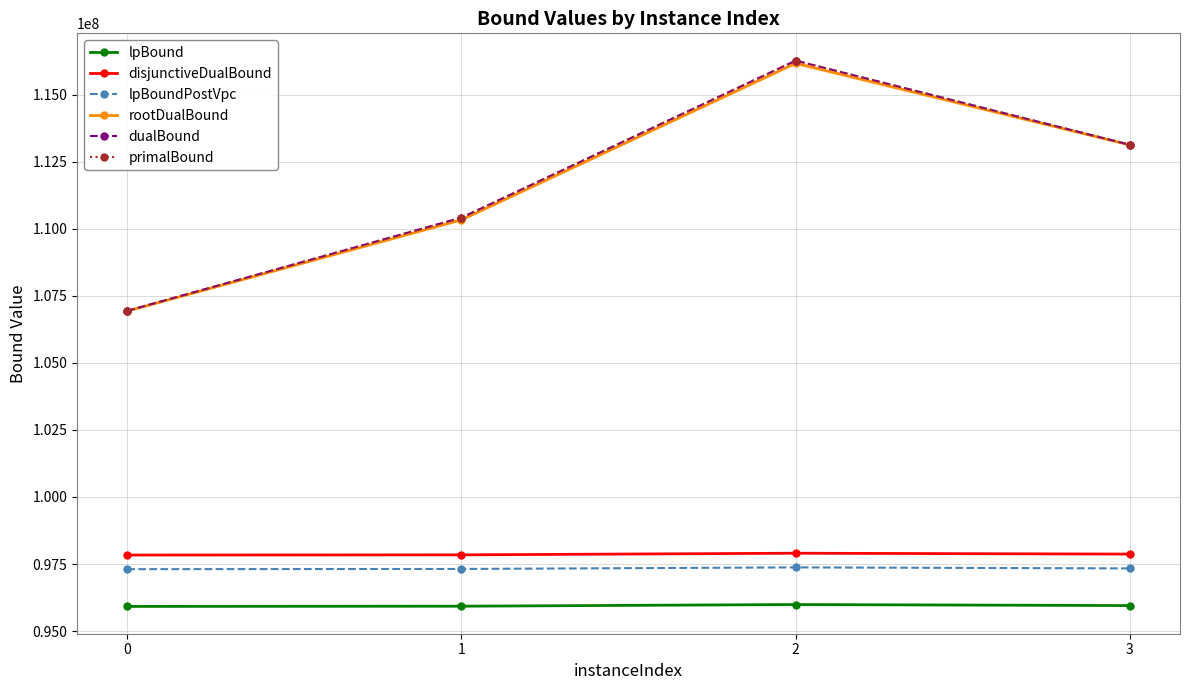

Where does the lpBound series first go above 95951478?

2